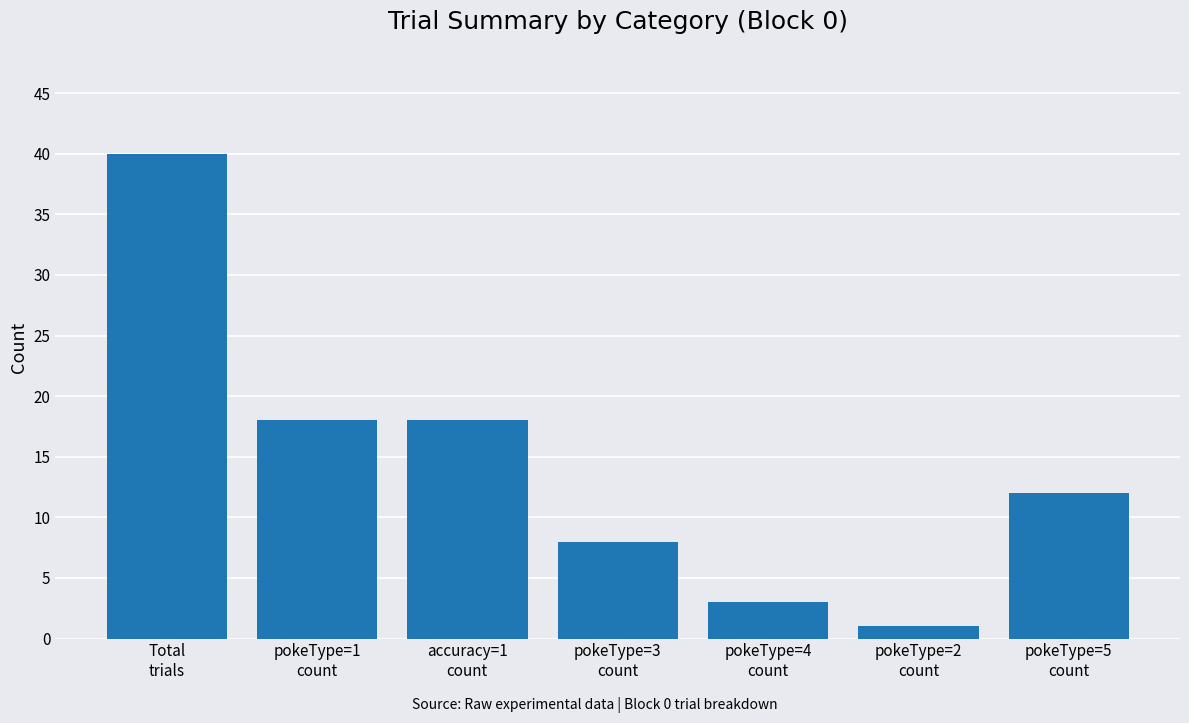

Reading left to right, list all the values displayed in this chart.

40	18	18	8	3	1	12